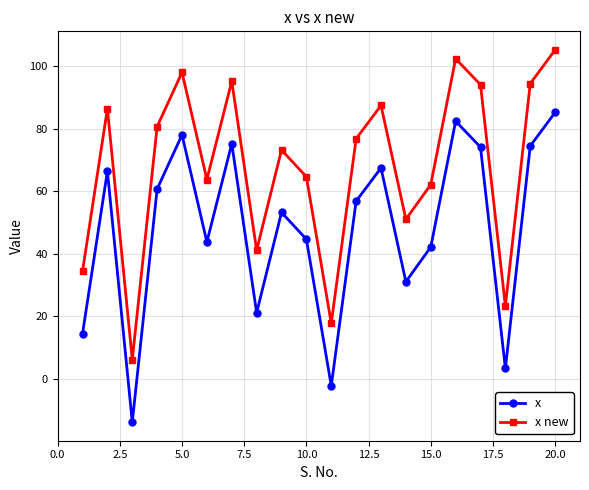

Which series has the largest total across all categories?

x new